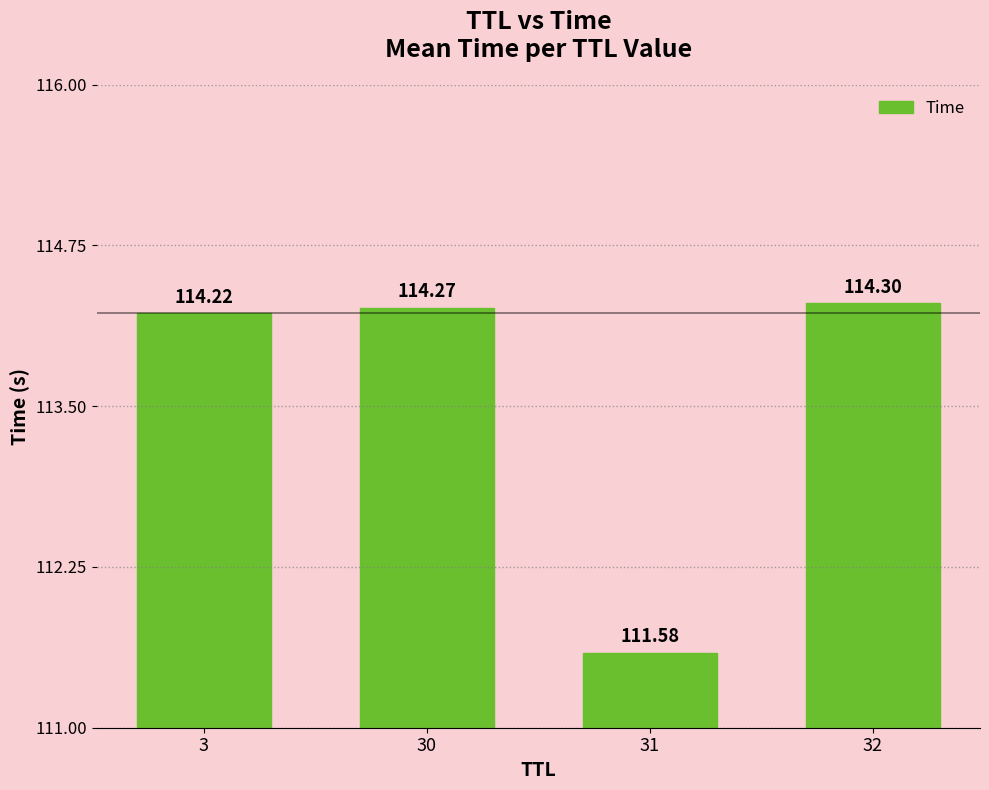

What value does the data have at 32?

114.3